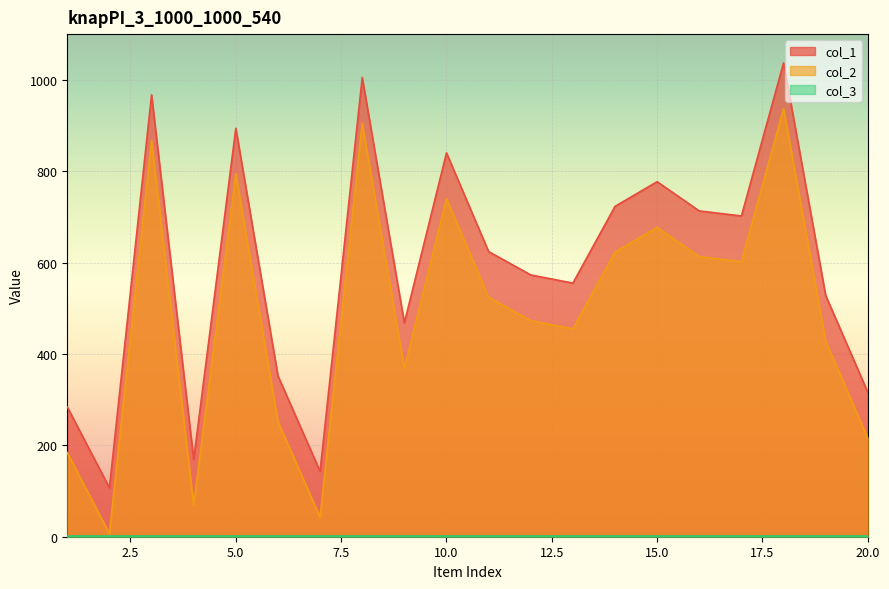

What is the sum of the col_1 values at 19 and 4?

697